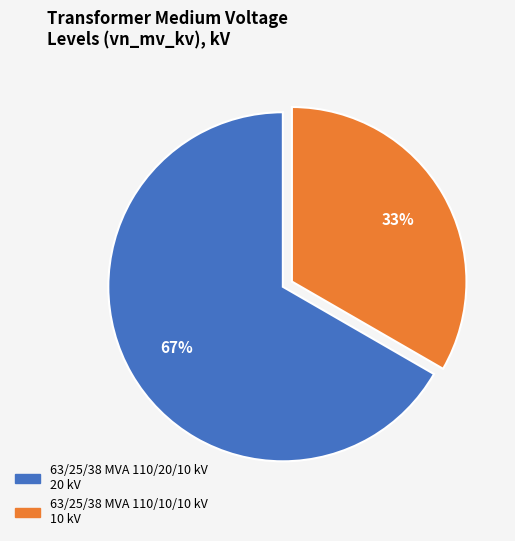

Do 63/25/38 MVA 110/10/10 kV and 63/25/38 MVA 110/20/10 kV together represent more than half of the pie?

Yes